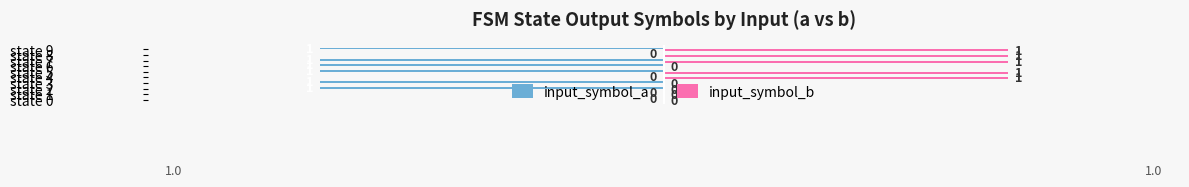

Which series has the largest total across all categories?

input_symbol_b